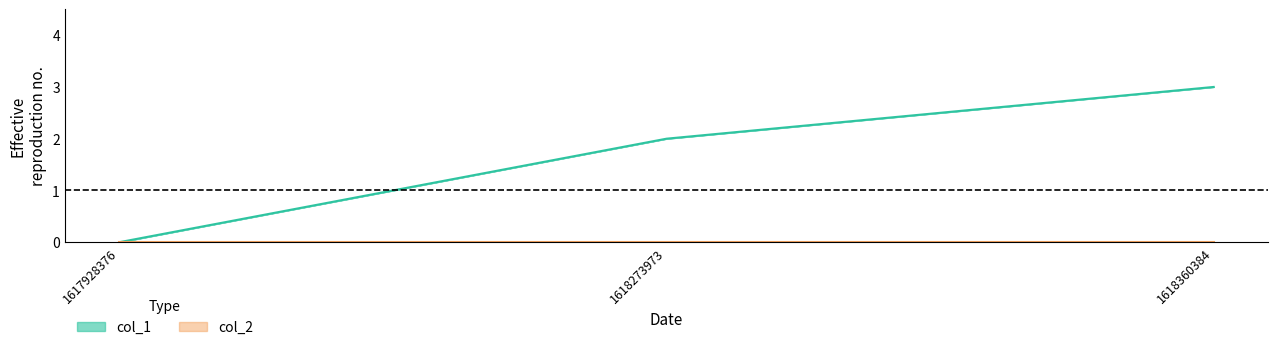

Reading left to right, extract all data points from this chart.

0	2	3